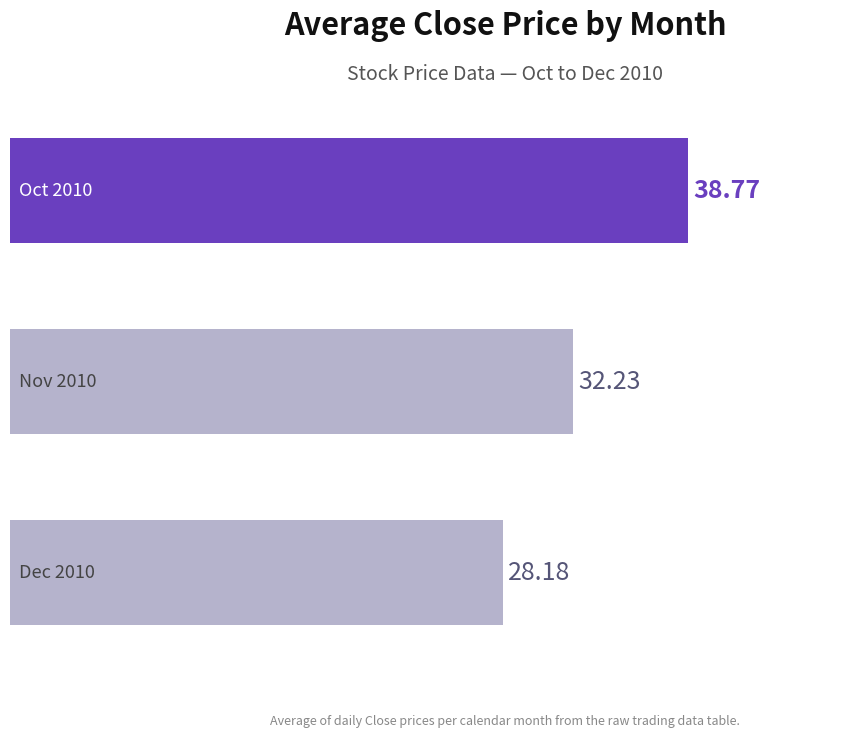

What is the sum of all values?

99.2